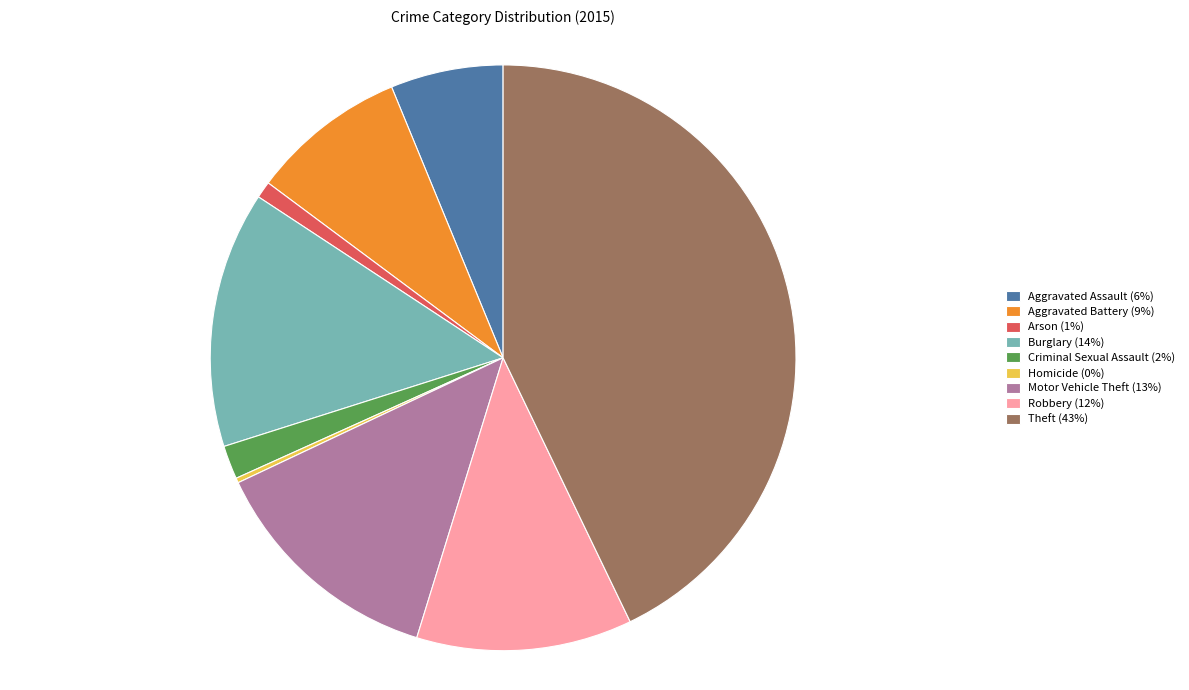

Which category has the biggest portion of the pie?

Theft